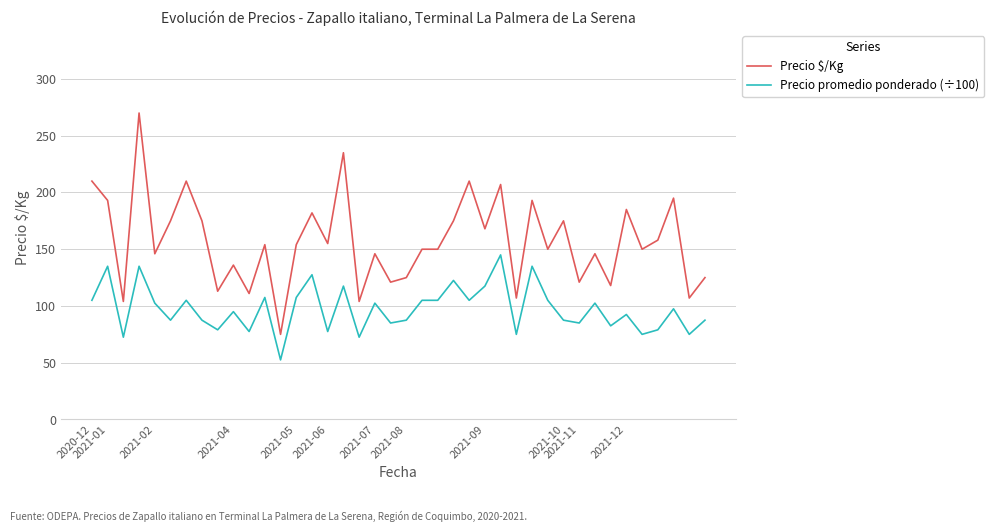

List the series in order of their peak value, lowest first.

Precio promedio ponderado (÷100), Precio $/Kg